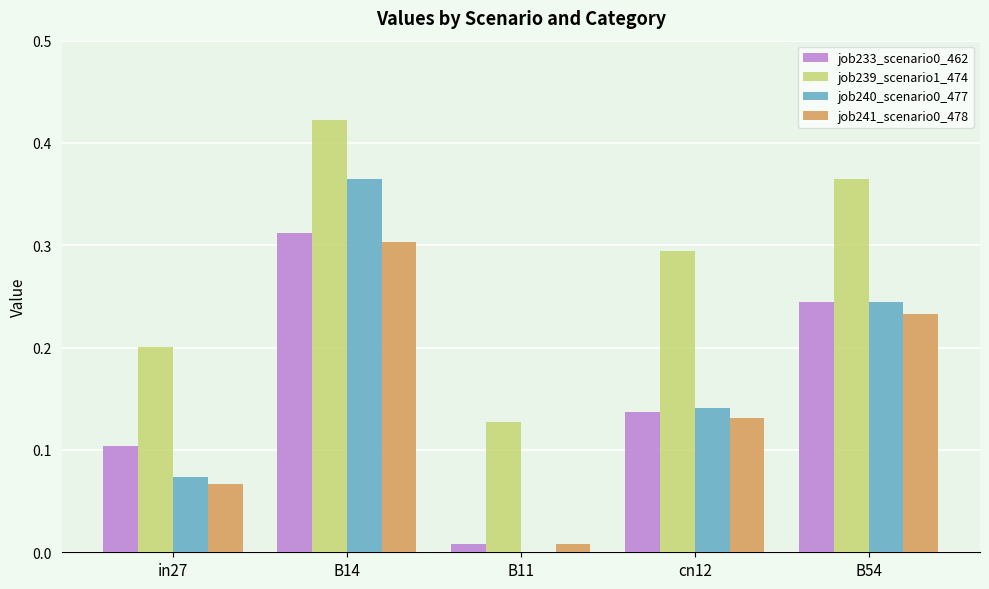

At which category does the chart reach its peak across all series?

B14